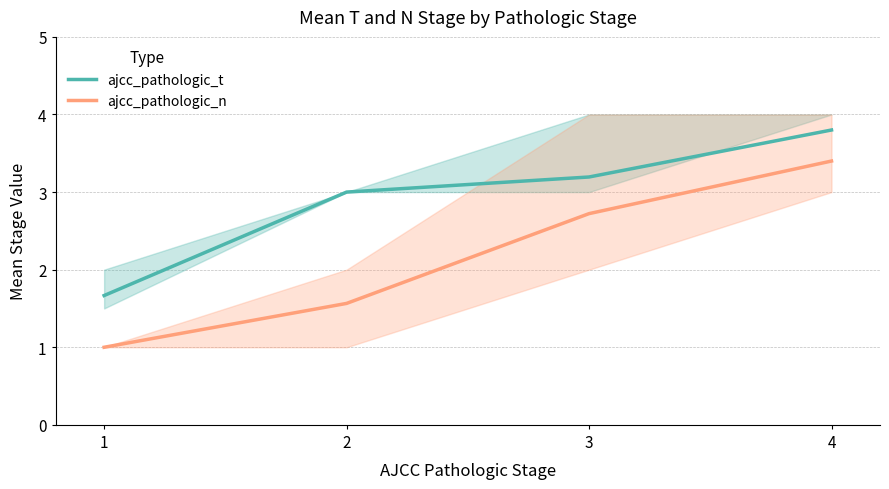

Between 3 and 4, which series saw the biggest shift?

ajcc_pathologic_n